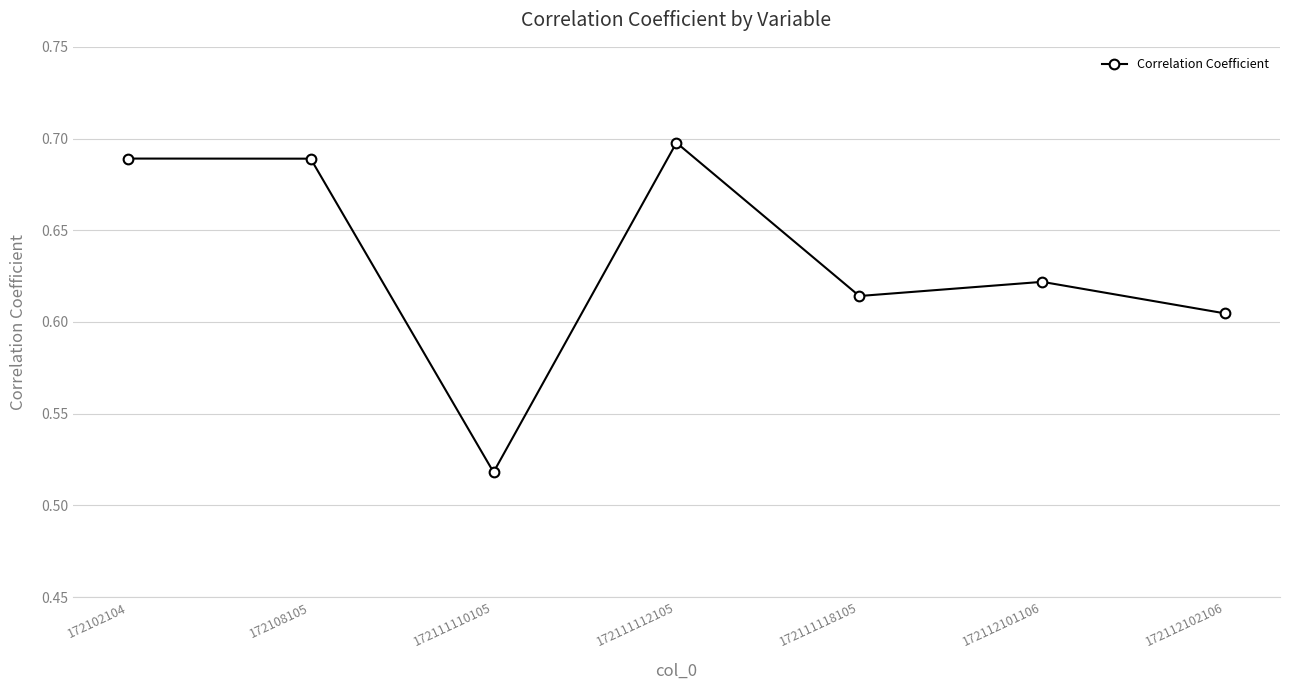

The chart shows a value of 0.7 at 172108105. True or false?

True